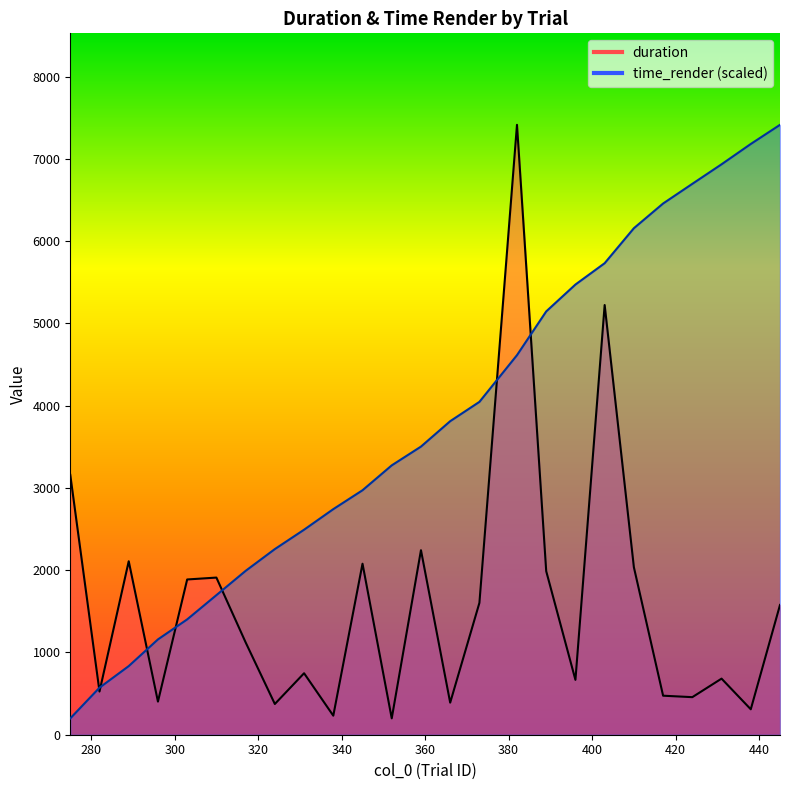

Is it true that time_render equals 3881.2 at 431?

False